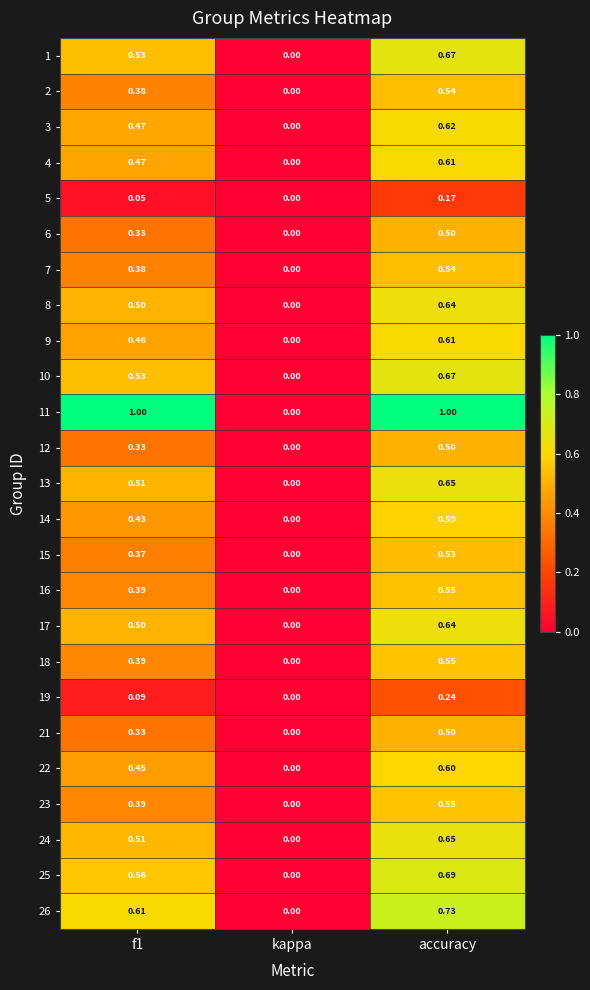

Between f1 and kappa, which series saw the biggest shift?

11